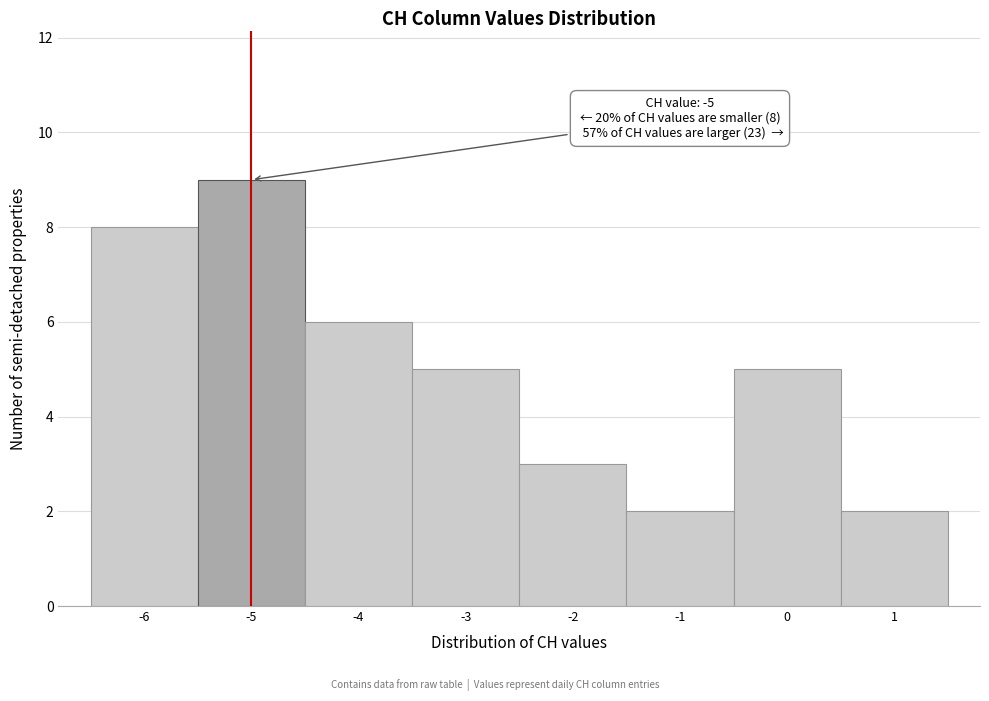

Which range on the x-axis has the tallest bar?

-5.5 to -4.5